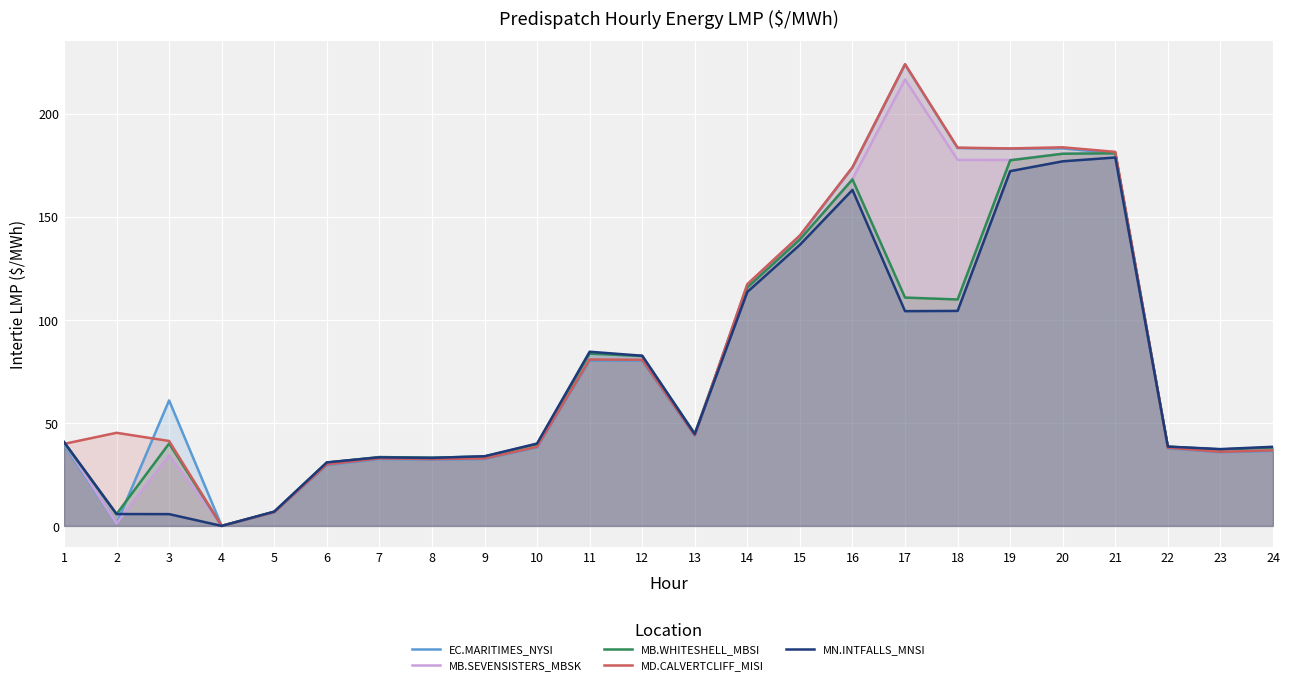

Rank the series at 8 from highest to lowest value.

MB.SEVENSISTERS_MBSK, MB.WHITESHELL_MBSI, MN.INTFALLS_MNSI, MD.CALVERTCLIFF_MISI, EC.MARITIMES_NYSI